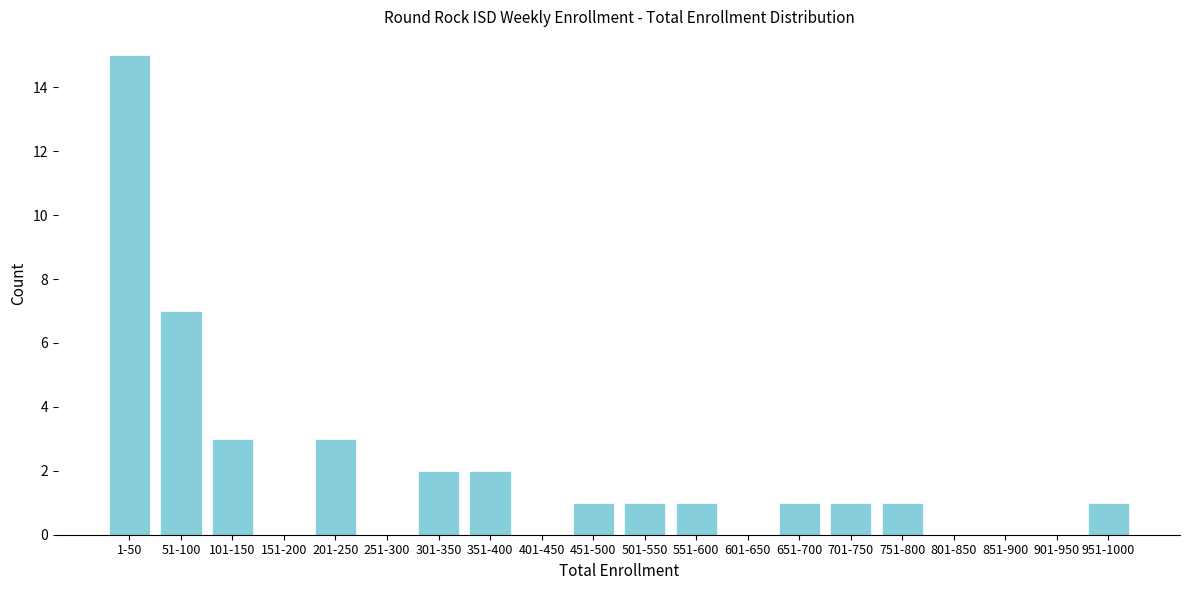

Reading left to right, what are all the values shown in this chart?

1-50=15	51-100=7	101-150=3	151-200=0	201-250=3	251-300=0	301-350=2	351-400=2	401-450=0	451-500=1	501-550=1	551-600=1	601-650=0	651-700=1	701-750=1	751-800=1	801-850=0	851-900=0	901-950=0	951-1000=1